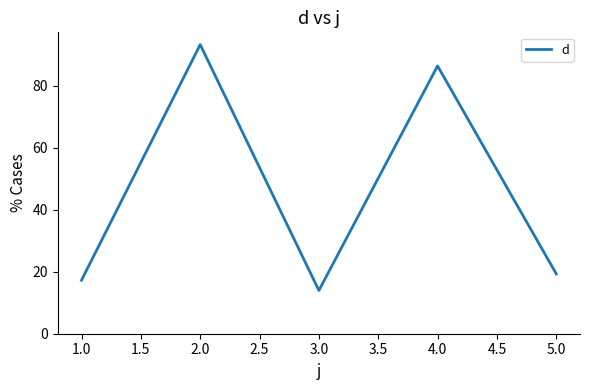

What is the difference between the maximum and minimum values?

79.4